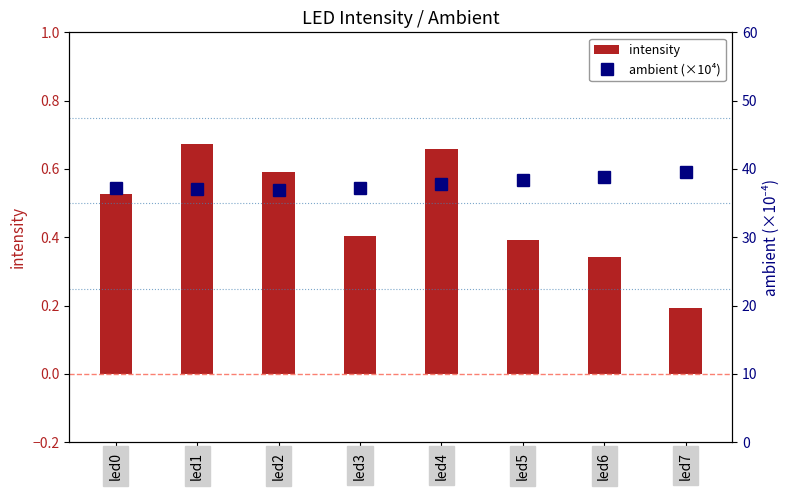

At how many categories does at least one series exceed 30?

8